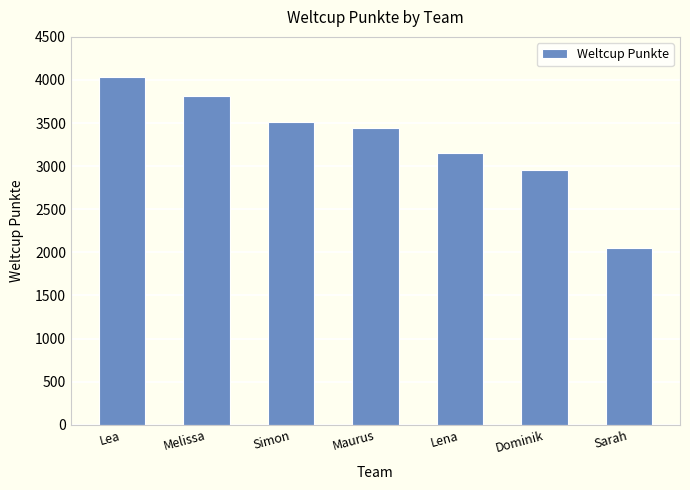

What is the value of the 2nd bar from the left?

3818